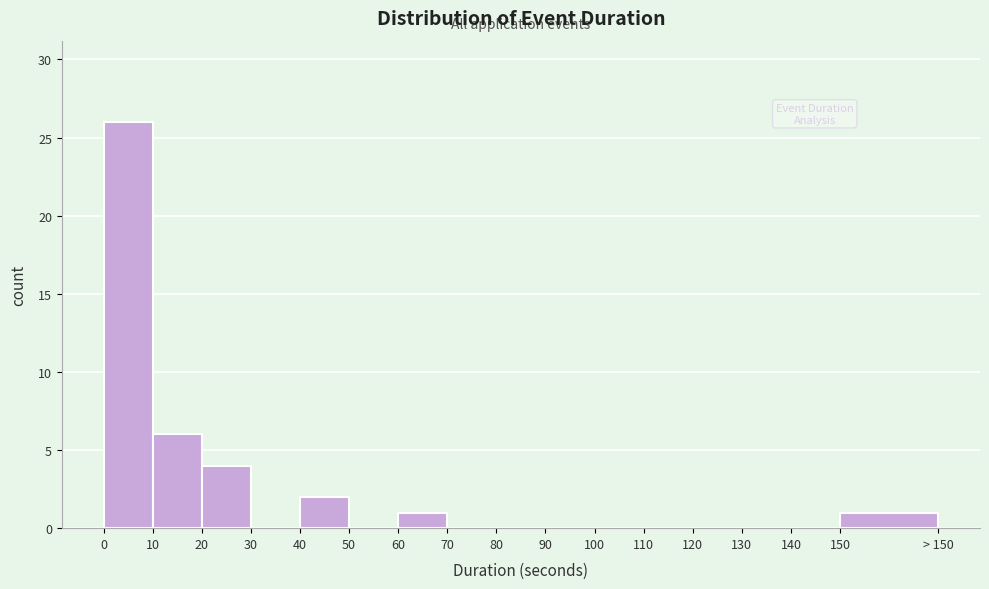

Reading left to right, list all the values displayed in this chart.

0=26	10=6	20=4	30=0	40=2	50=0	60=1	70=0	80=0	90=0	100=0	110=0	120=0	130=0	140=0	150=1